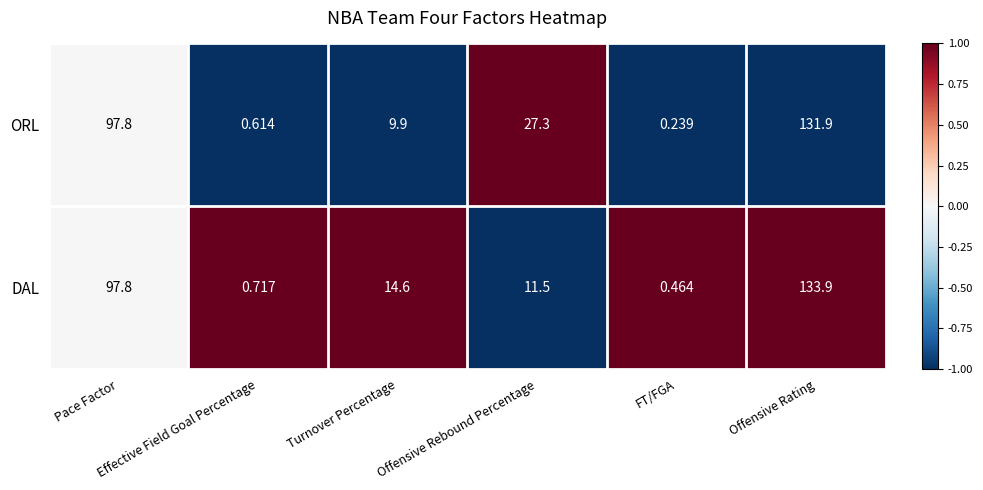

Which series has the largest total across all categories?

ORL